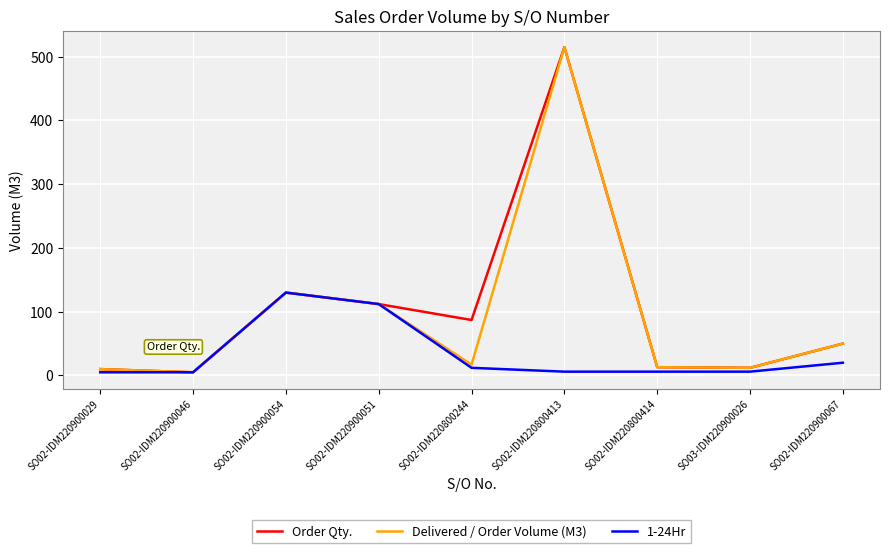

Which label corresponds to the largest value in the chart?

SO02-IDM220800413